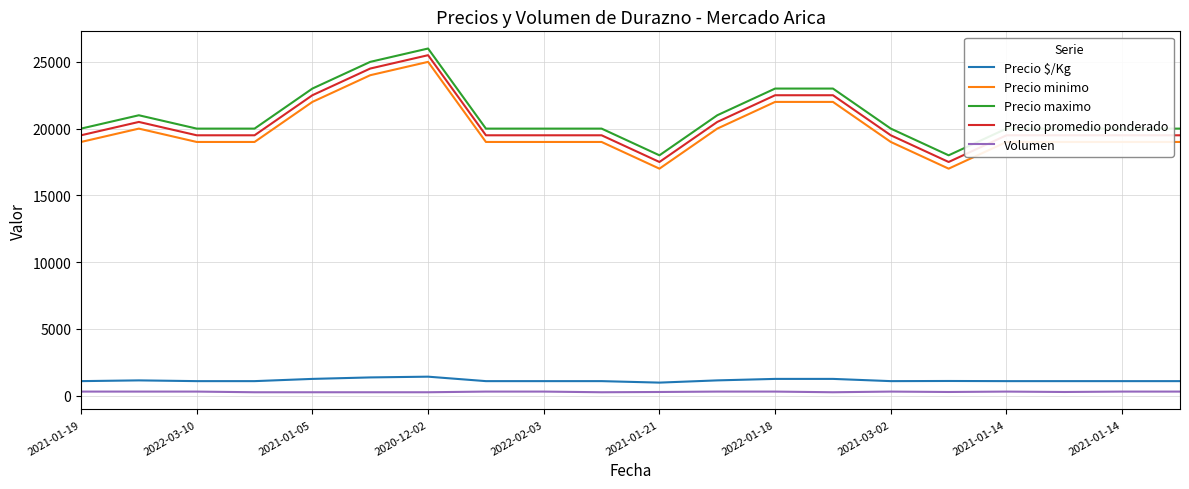

What is the minimum value for Precio minimo?

17000